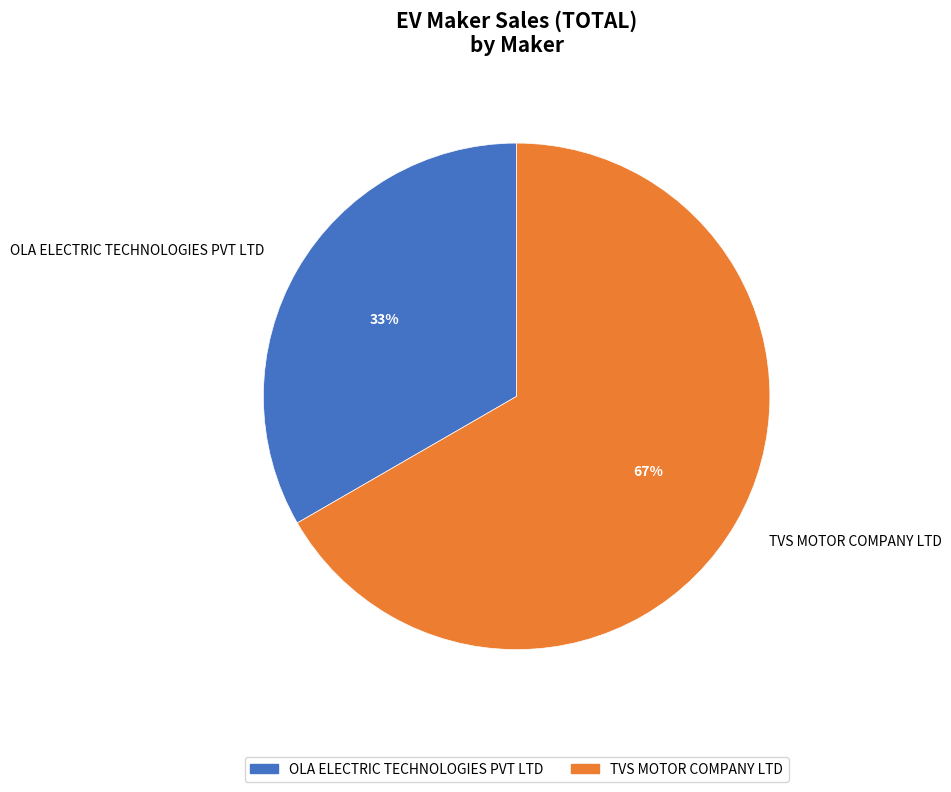

How many slices are in this pie chart?

2